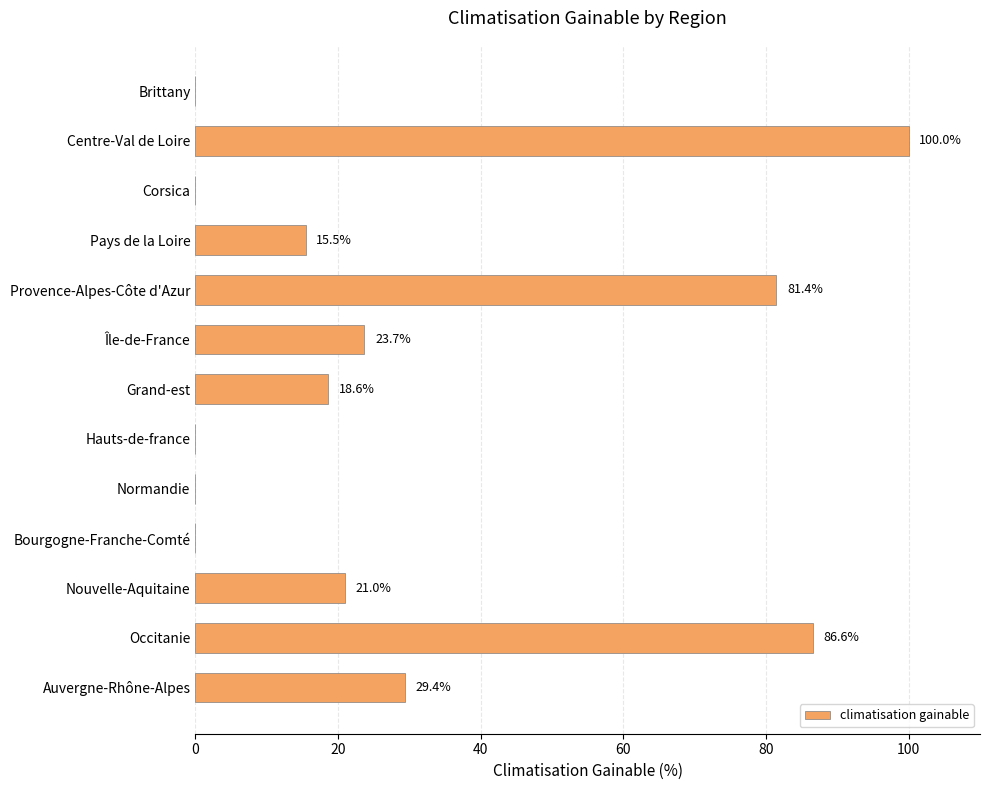

Reading top to bottom, extract all data points from this chart.

Brittany=0.0	Centre-Val de Loire=100.0	Corsica=0.0	Pays de la Loire=15.5	Provence-Alpes-Côte d'Azur=81.4	Île-de-France=23.7	Grand-est=18.6	Hauts-de-france=0.0	Normandie=0.0	Bourgogne-Franche-Comté=0.0	Nouvelle-Aquitaine=21.0	Occitanie=86.6	Auvergne-Rhône-Alpes=29.4